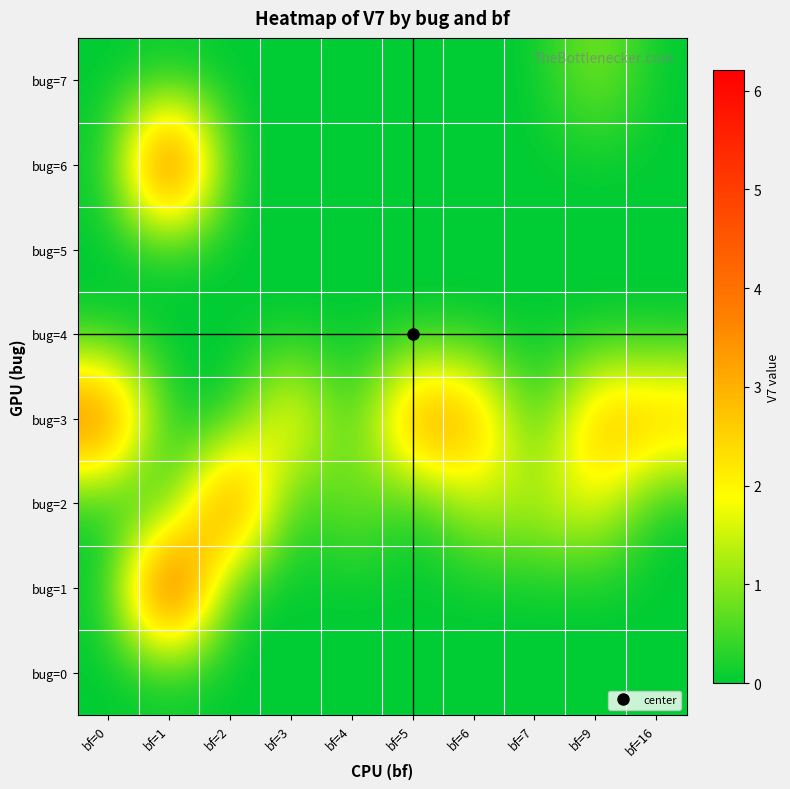

At which category is the sum across all series the highest?

bf=1